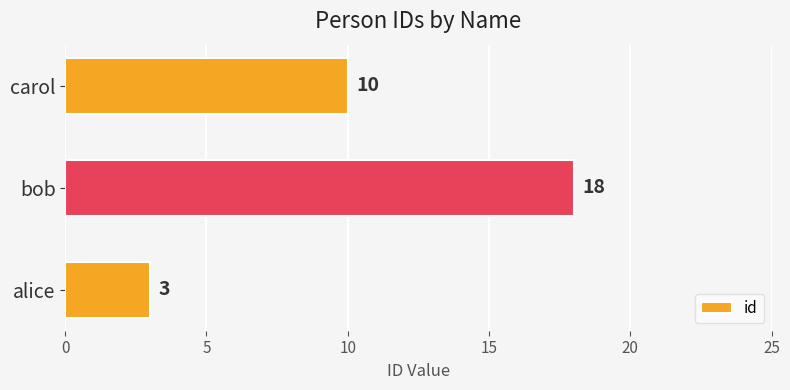

Is it true that the value at bob is 18?

True